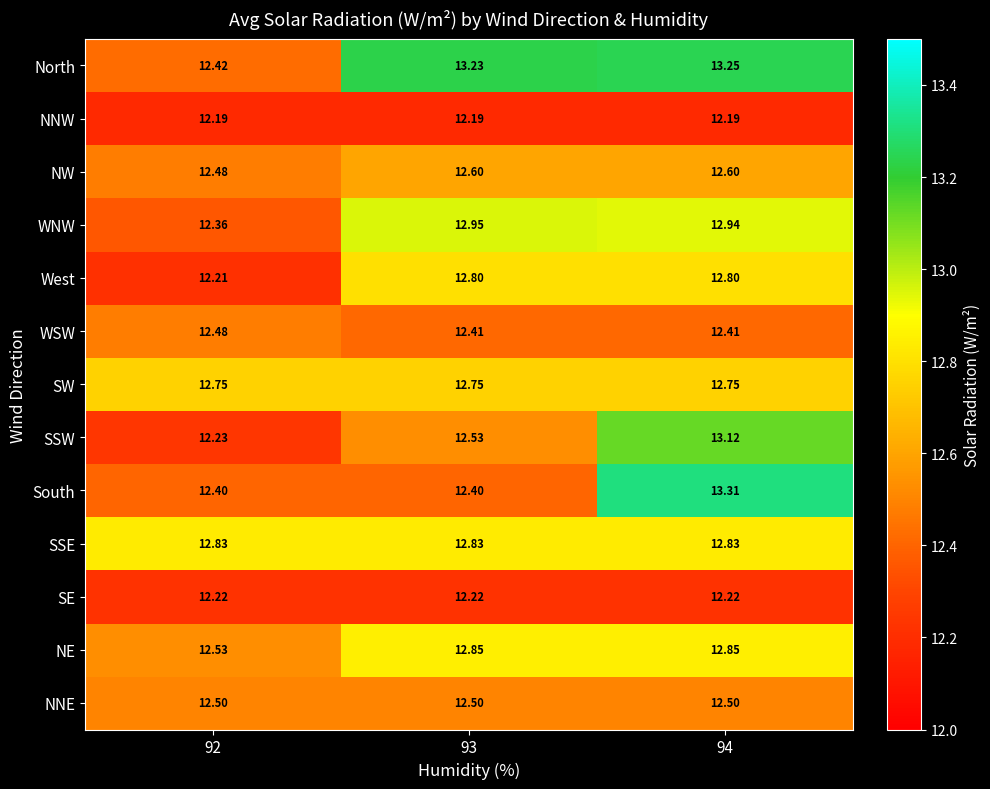

Between 92 and 94, which series saw the biggest shift?

South